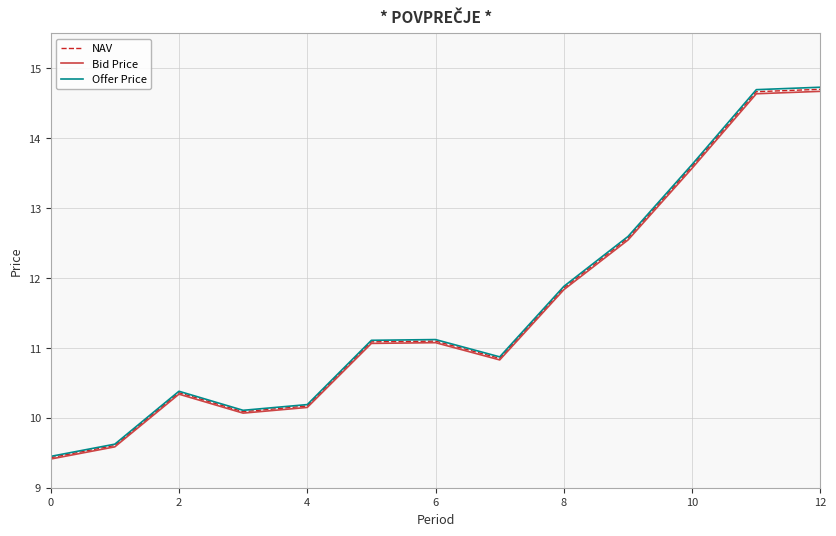

Which series has the largest range (max minus min)?

Offer Price